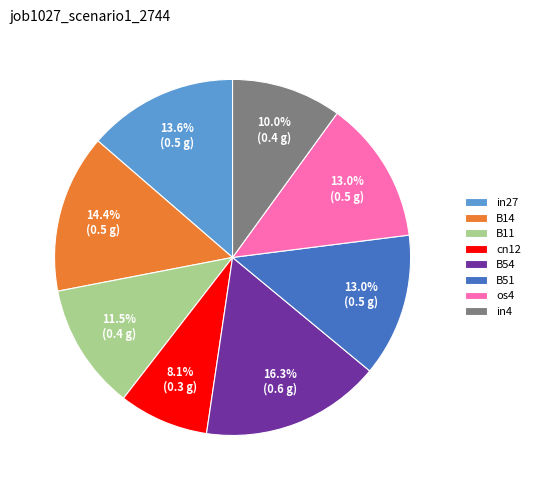

To the nearest percent, what portion does in4 represent?

10%